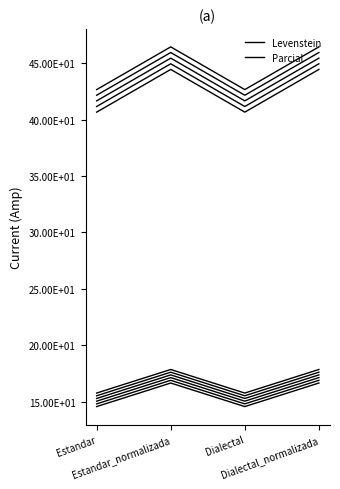

Does the chart display data point markers on the line(s)?

No